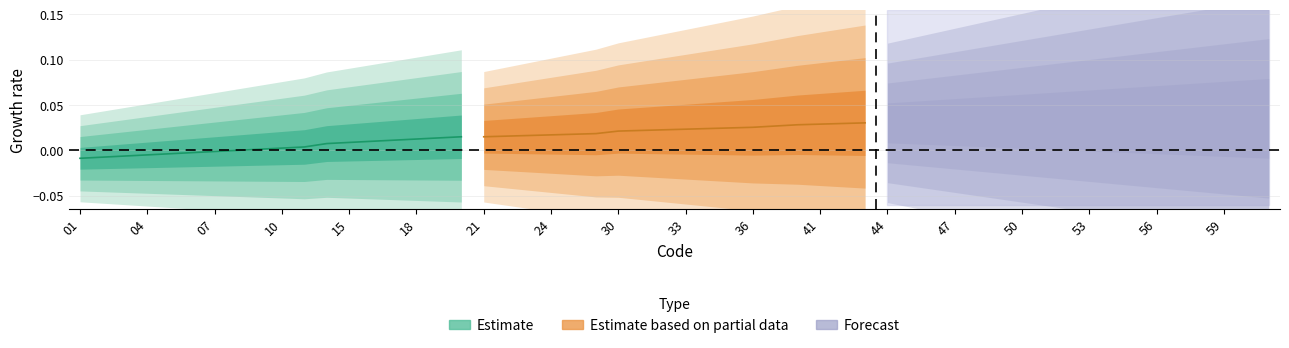

True or false: Estimate based on partial data has more than 1 interior local peaks.

False